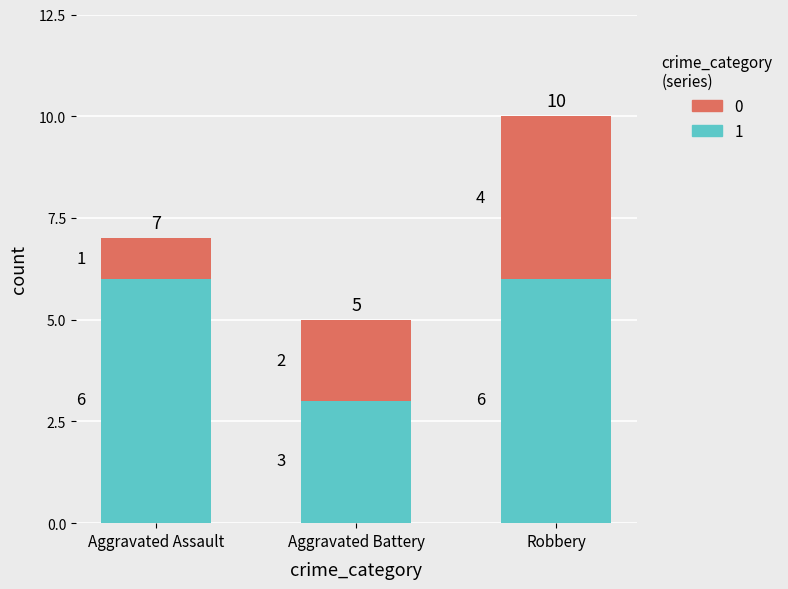

What is the maximum value for 1?

6